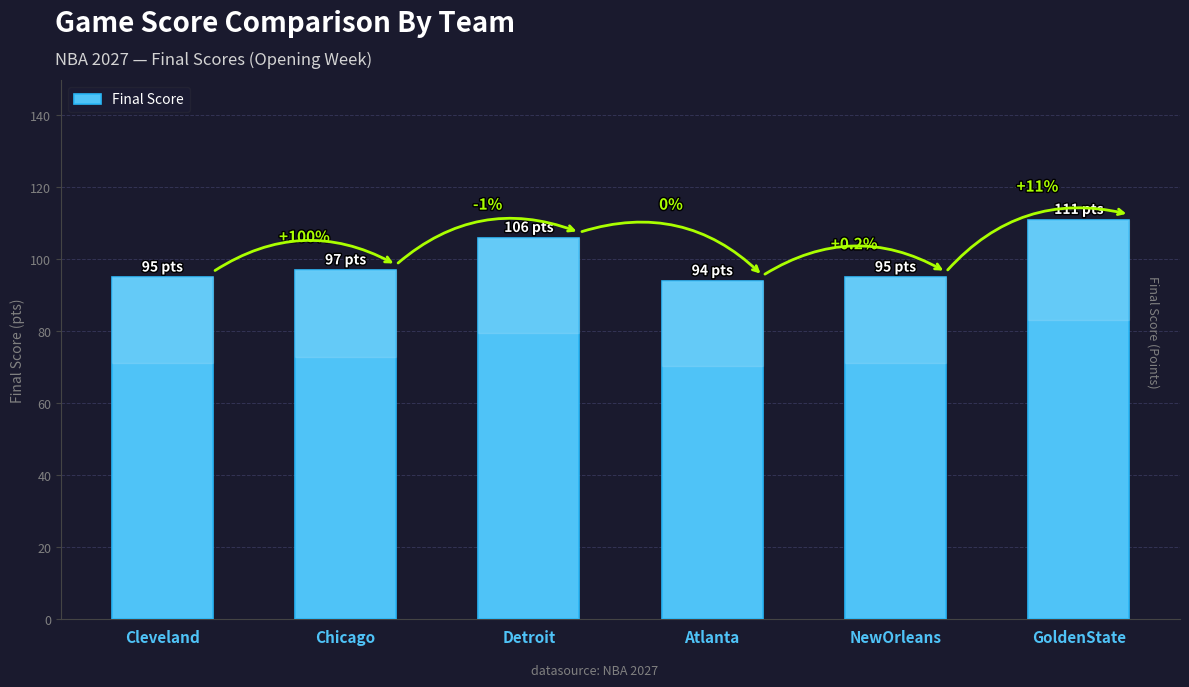

Does the chart contain stacked bars?

No